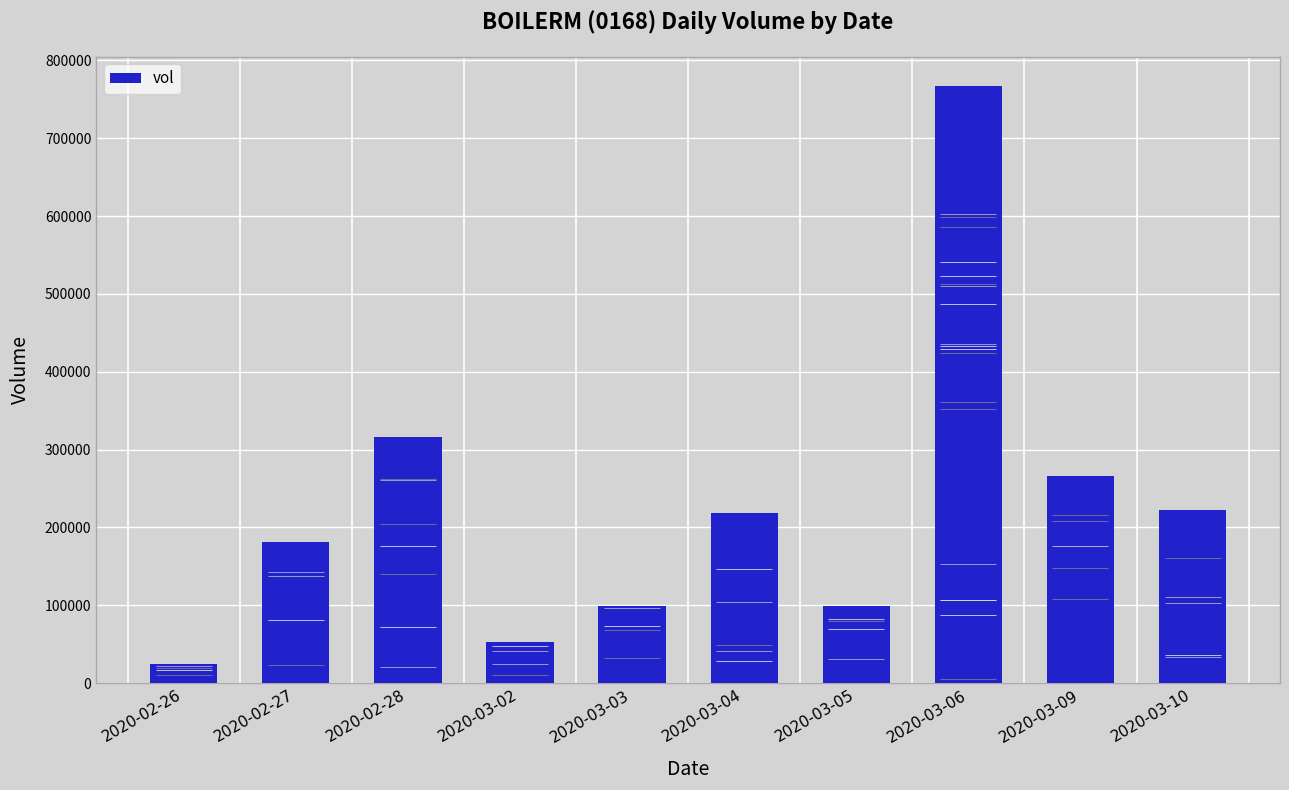

The value at 2020-02-26 is 24900. True or false?

True